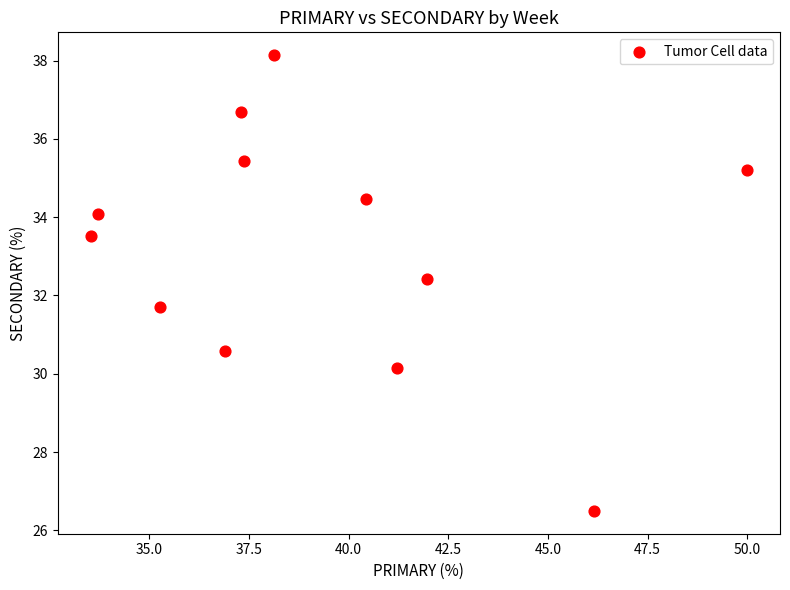

What is the average Y value?

33.2